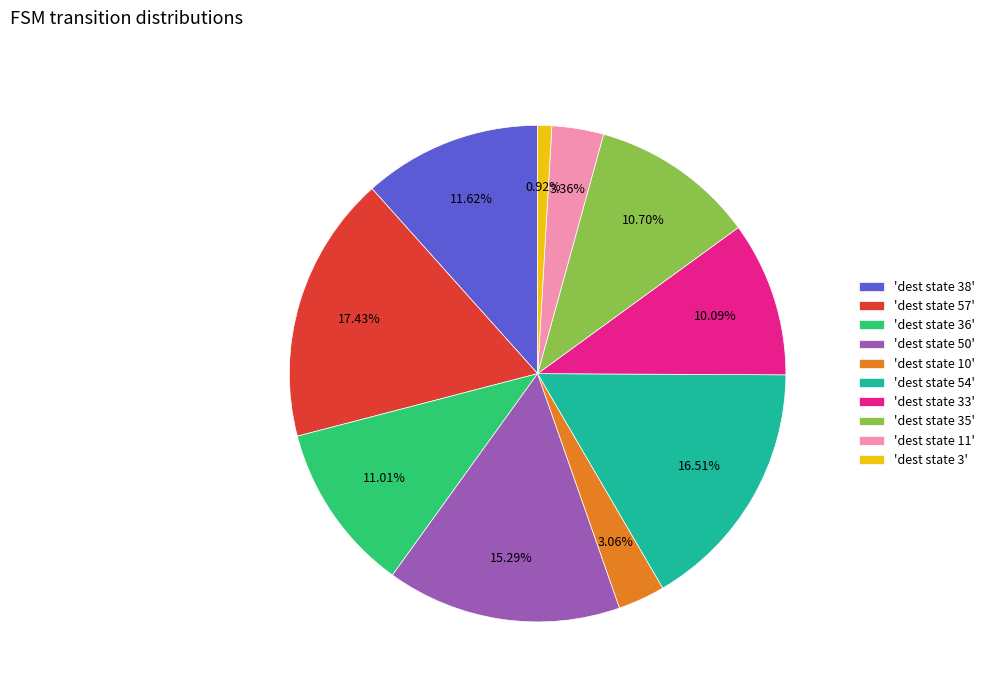

Between 'dest state 33' and 'dest state 3', which is larger?

'dest state 33'